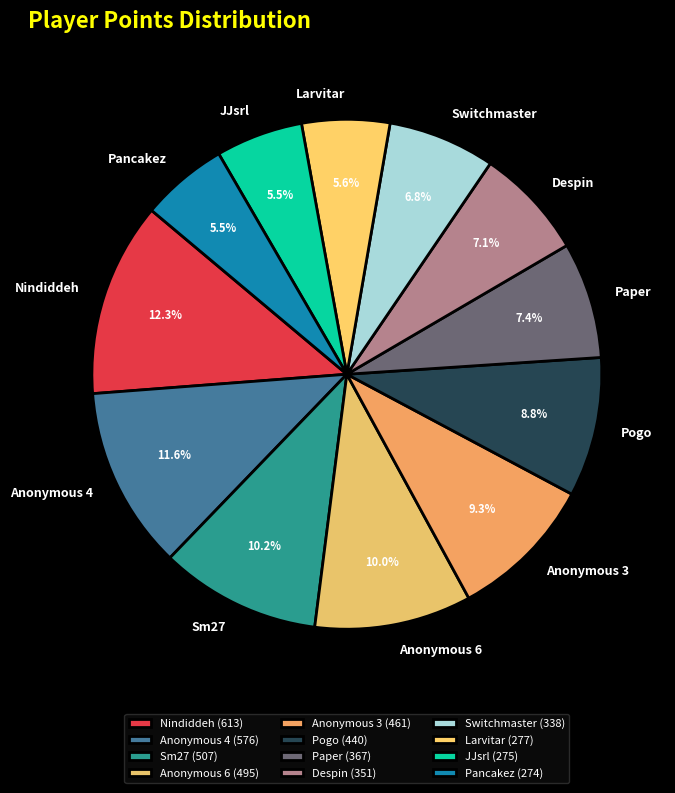

Combined, do Pogo and Nindiddeh account for over 50%?

No